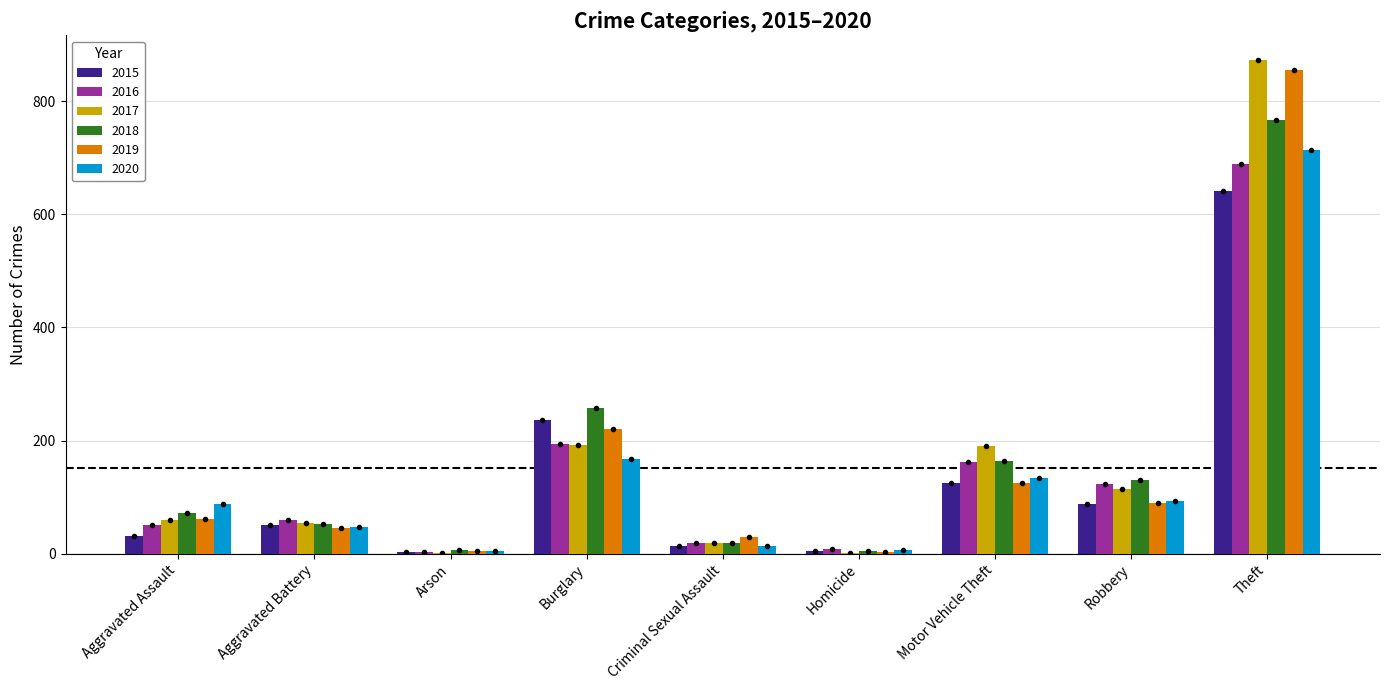

What is the sum of all 2019 values?

1433